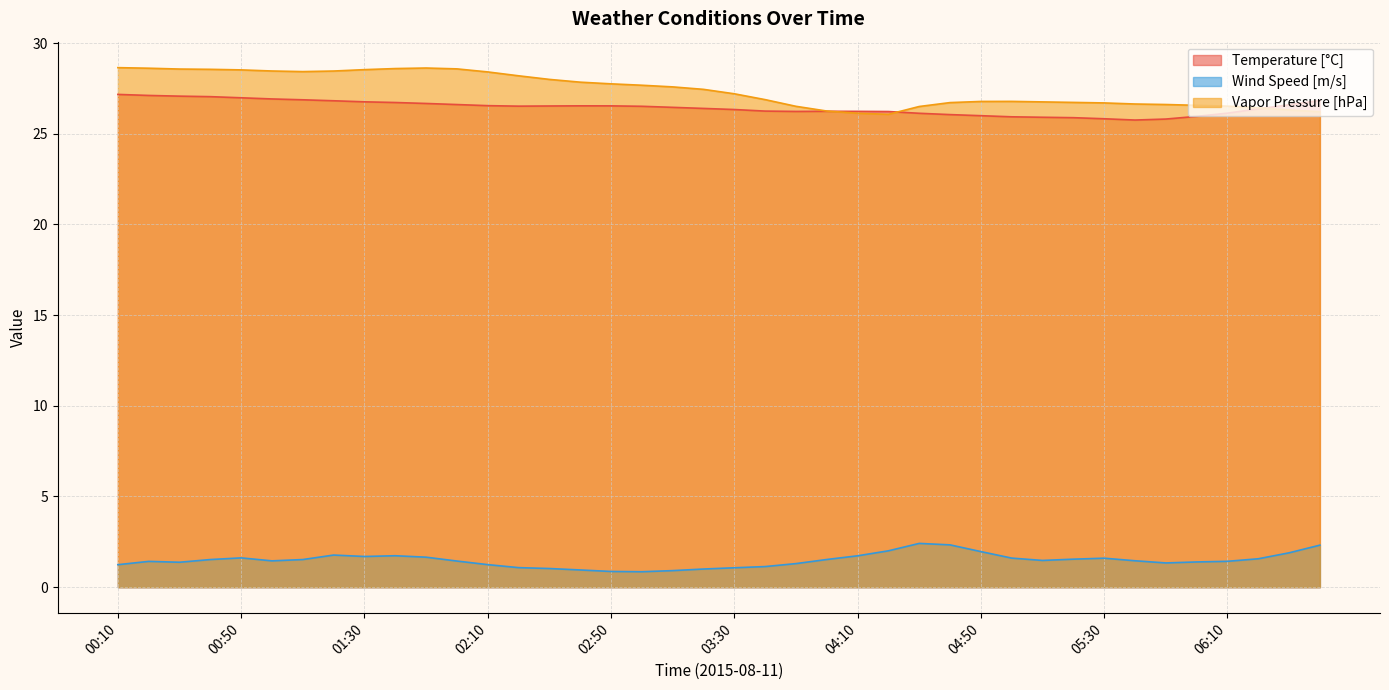

What are all the series names shown in the legend?

Temperature [°C], Wind Speed [m/s], Vapor Pressure [hPa]